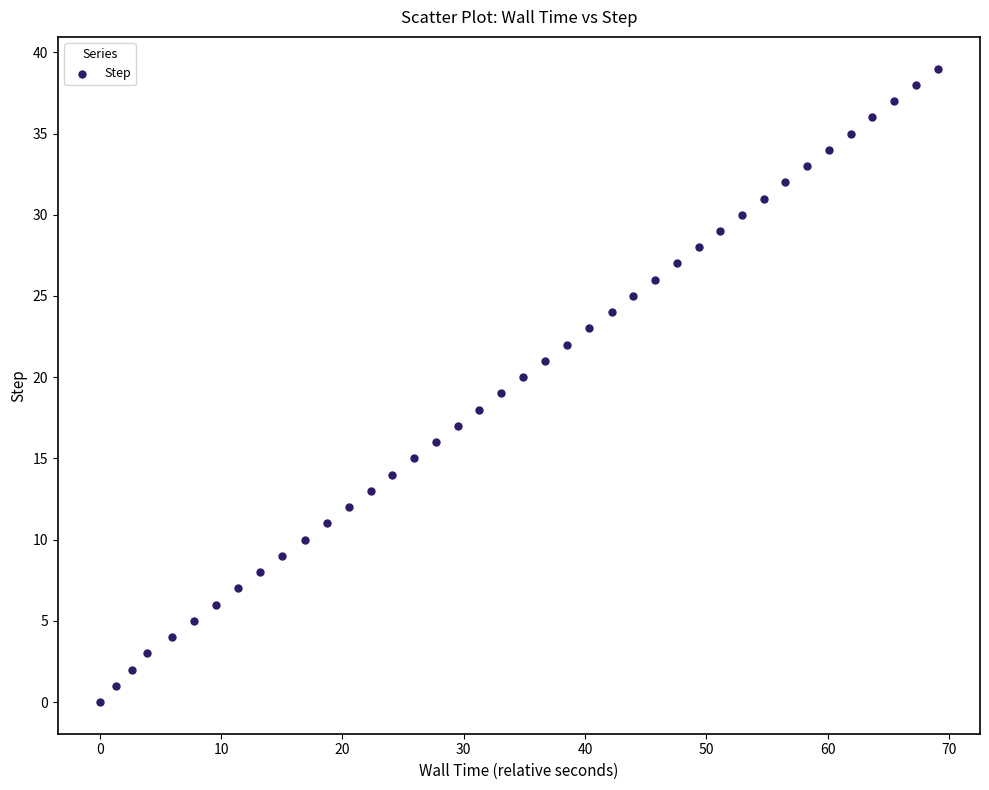

What is the range of Y values (max minus min)?

39